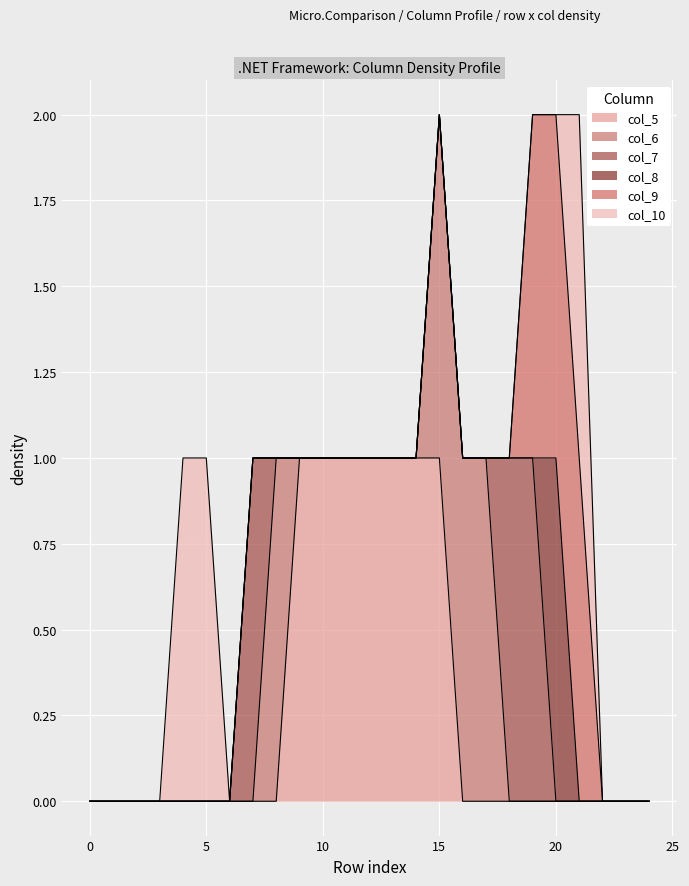

At which label does col_5 reach its peak?

9